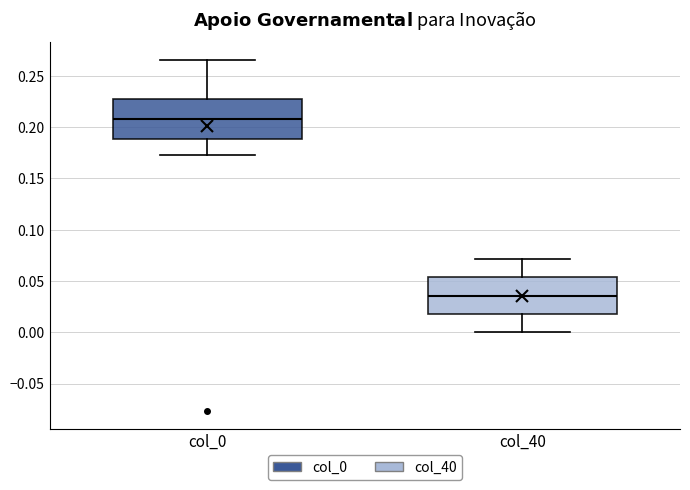

Reading left to right, read every box against the y-axis: the position of its median line, the range the box covers, and the ends of its whiskers. The values are not printed on the chart, so give them approximately, as read against the axis.

col_0: median 0.210, box 0.190 to 0.225, whiskers 0.175 to 0.265
col_40: median 0.035, box 0.020 to 0.055, whiskers 0.000 to 0.070